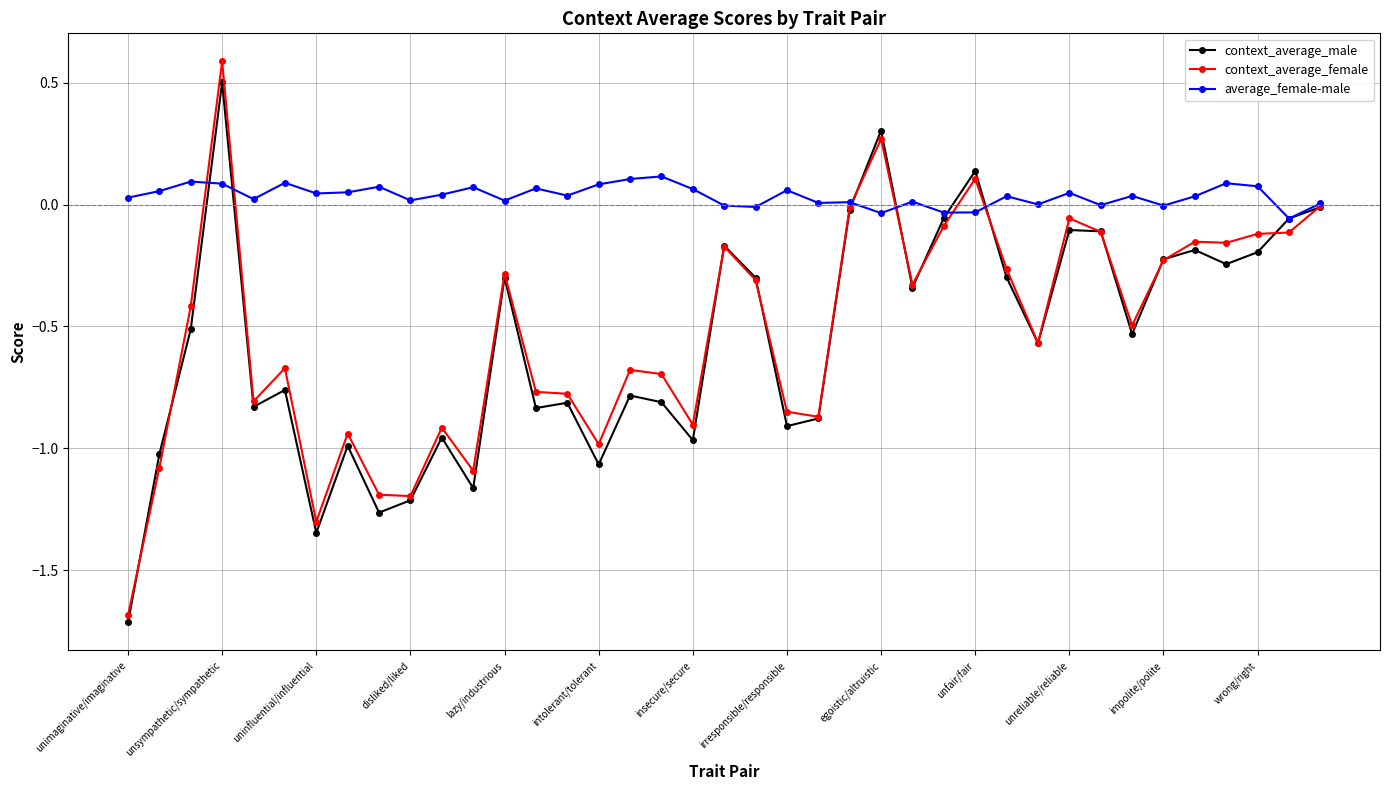

In context_average_male, how many points are higher than both neighbors (excluding endpoints)?

12